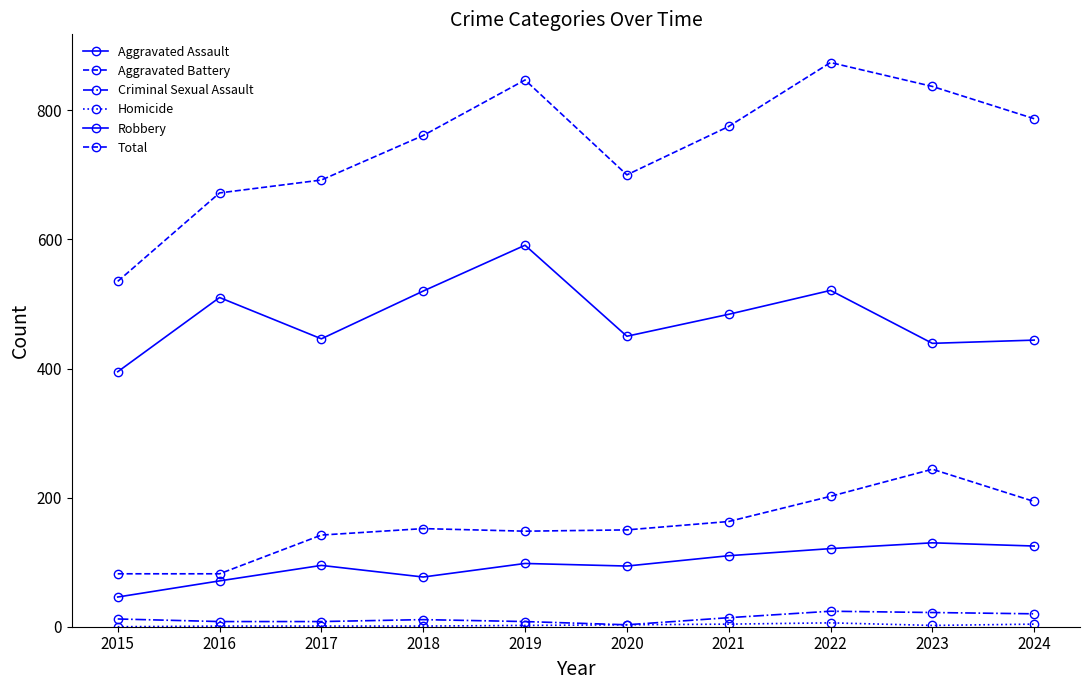

Rank the series by their maximum value, from highest to lowest.

Total, Robbery, Aggravated Battery, Aggravated Assault, Criminal Sexual Assault, Homicide